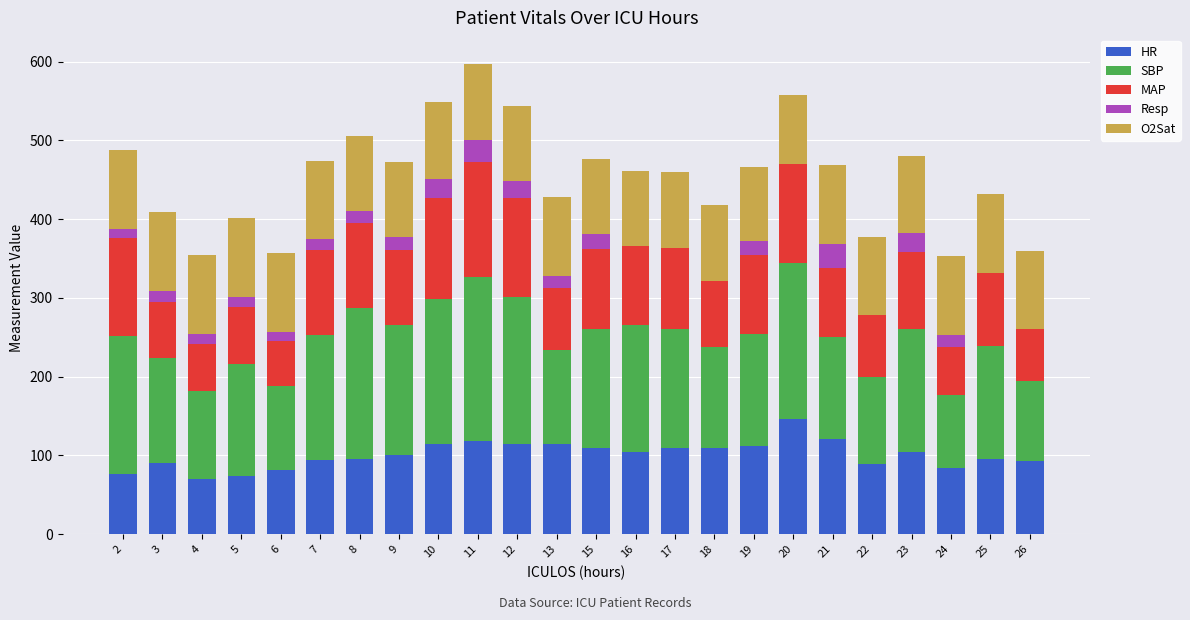

The value of HR at 2 is 76.0. True or false?

True